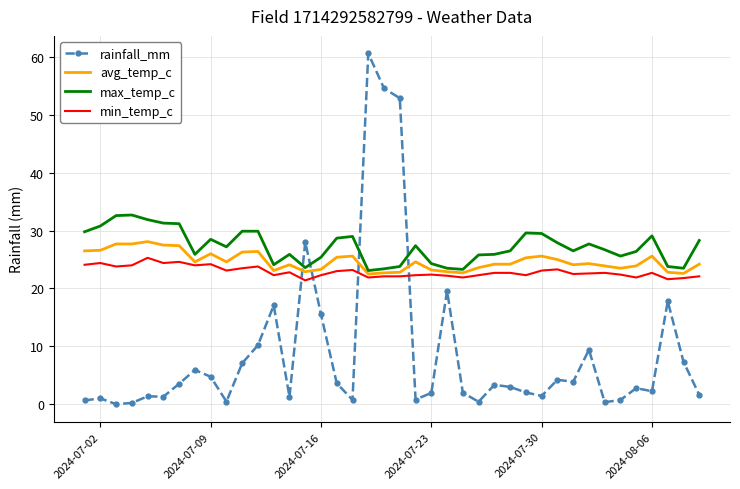

How many times do rainfall_mm and avg_temp_c cross each other?

4